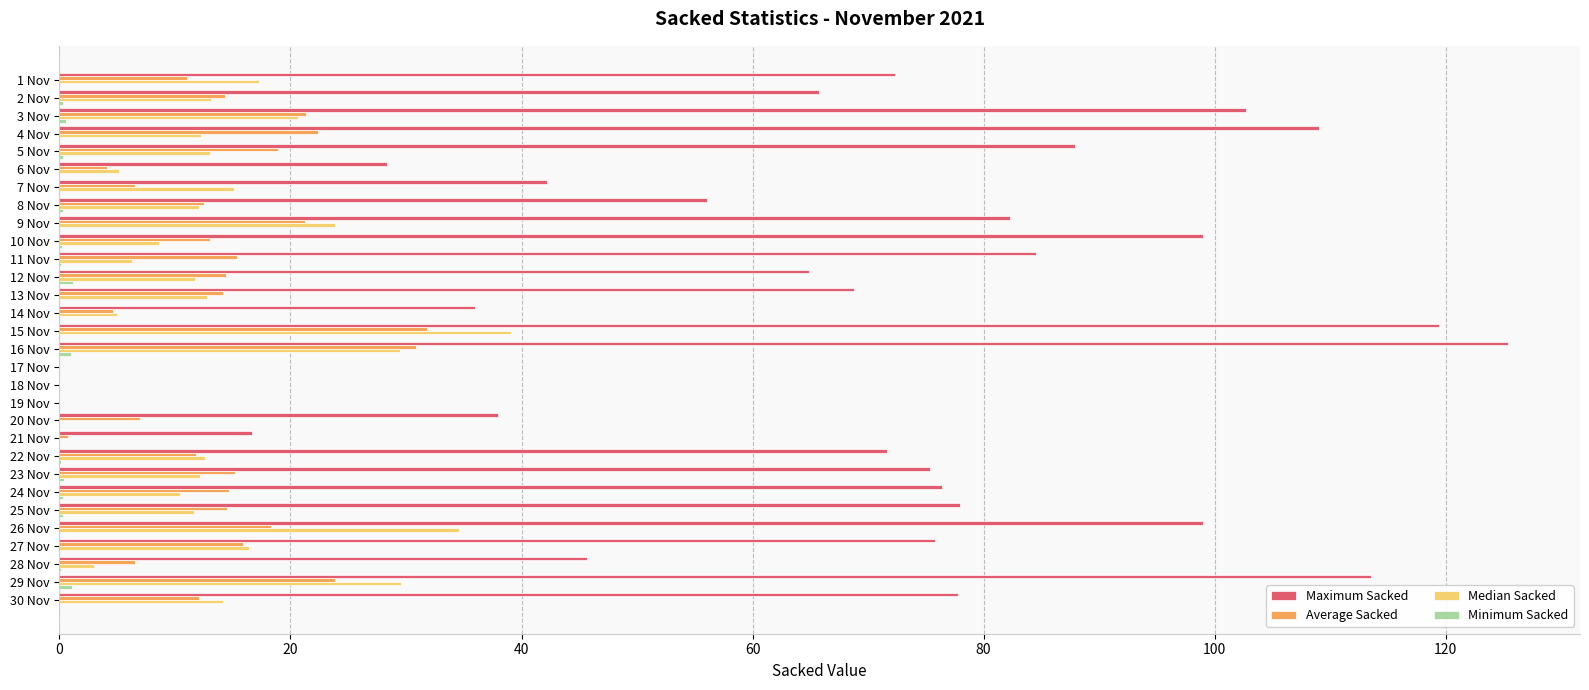

Which series has the largest total across all categories?

Maximum Sacked